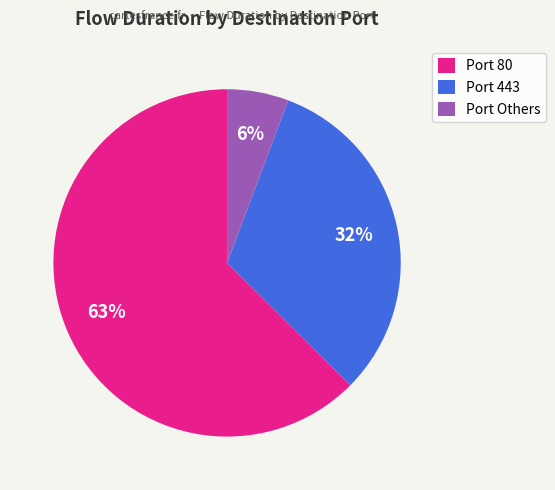

Combined, do Port 80 and Port Others account for over 50%?

Yes